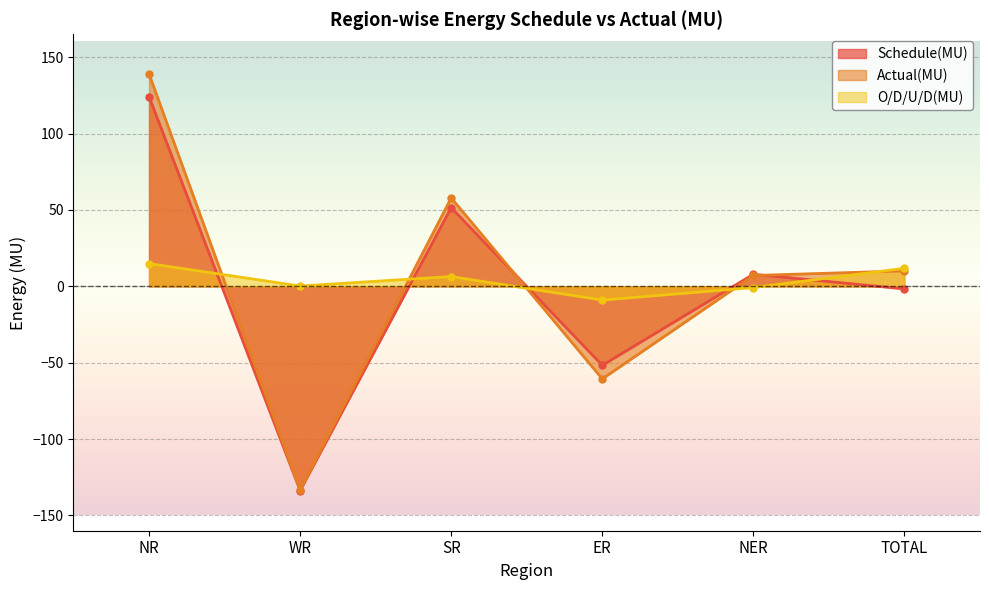

The value of Schedule(MU) at TOTAL is -0.5. True or false?

False